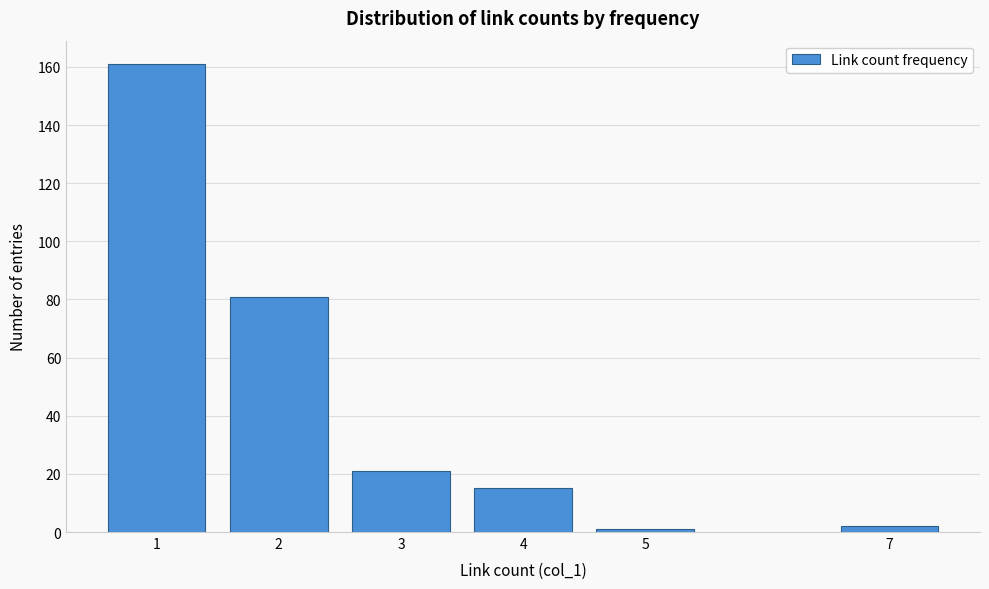

Reading left to right, extract all data points from this chart.

161	81	21	15	1	2